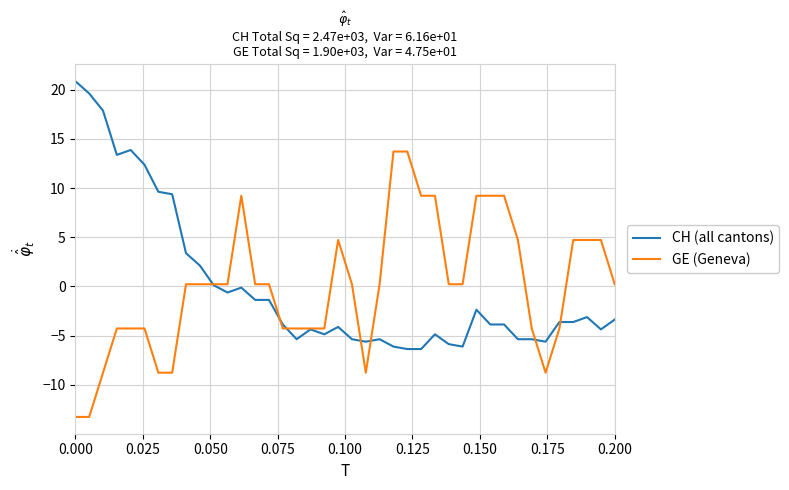

What is the difference between the maximum and second lowest values in the GE (Geneva) series?

27.0